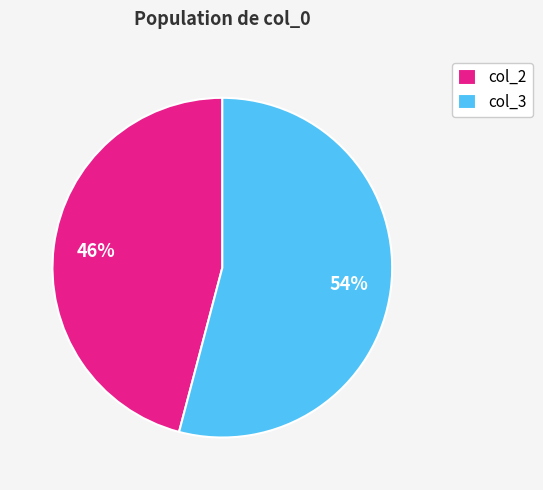

Count the number of slices in the pie.

2